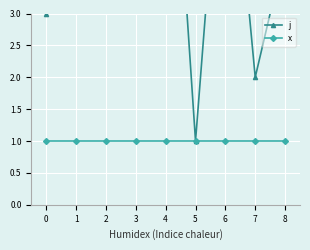

How many interior local peaks does the j series have?

2